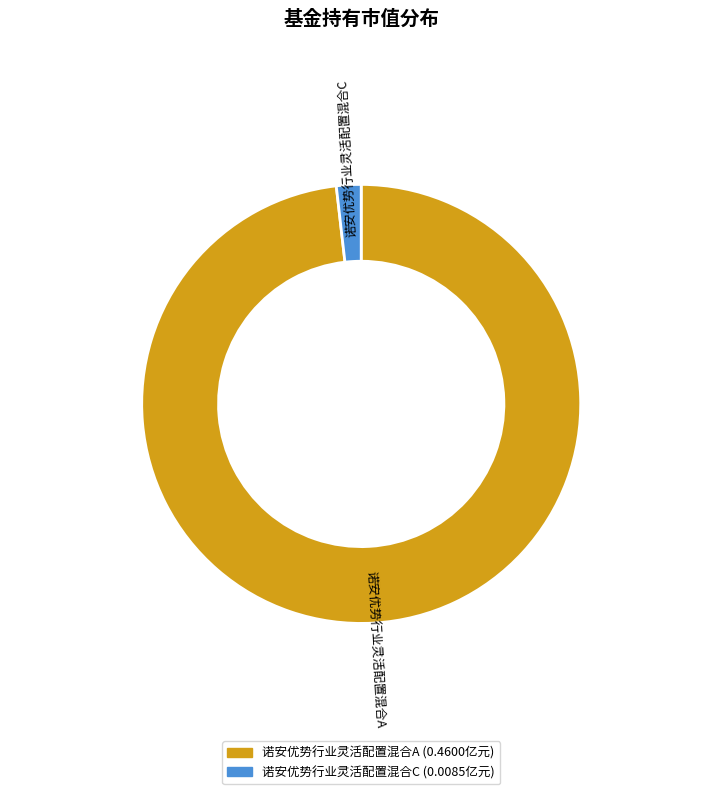

How many segments does this pie chart have?

2